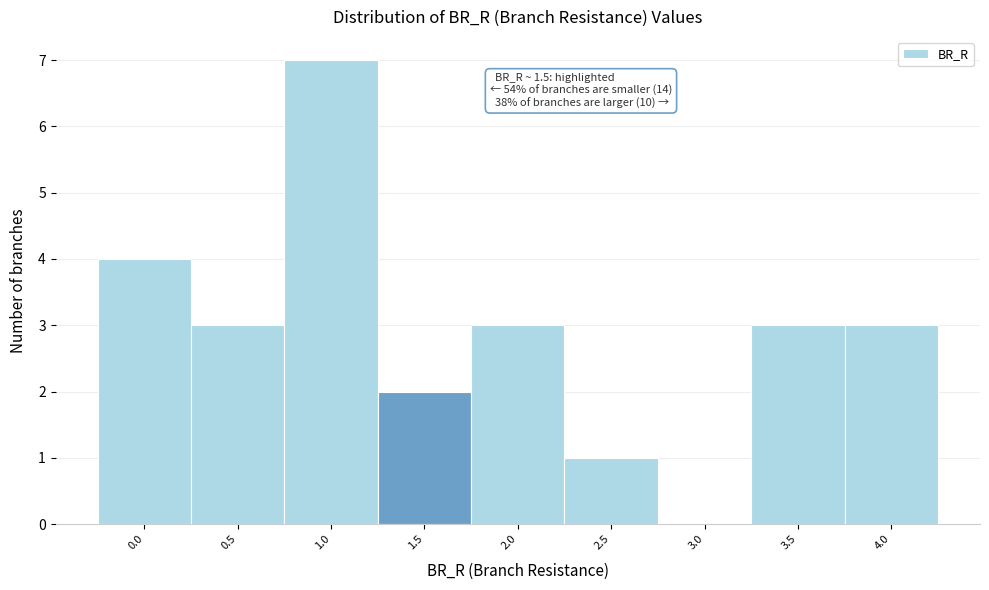

Reading left to right, what are all the values shown in this chart?

0.0=4	0.5=3	1.0=7	1.5=2	2.0=3	2.5=1	3.0=0	3.5=3	4.0=3